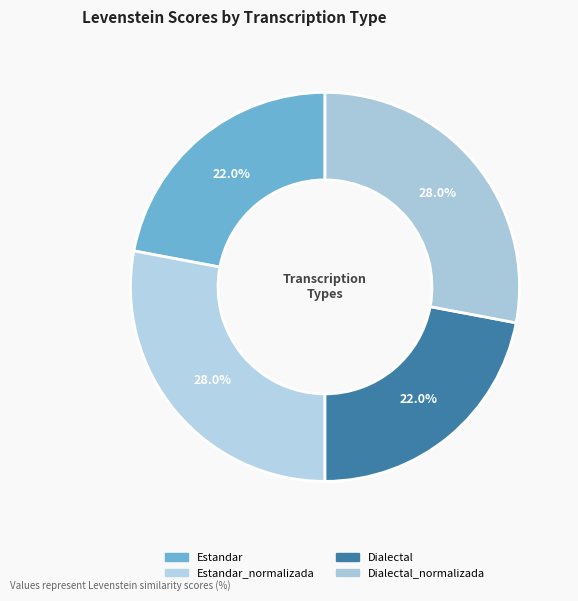

To the nearest percent, what is the difference between the largest and smallest slice percentages?

6%